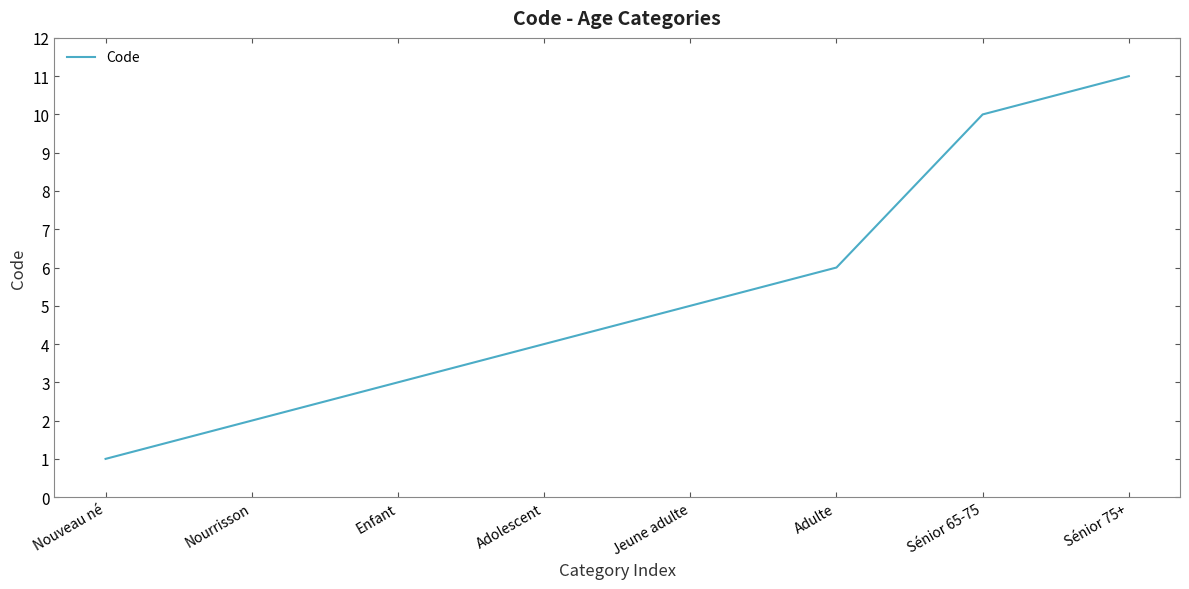

What is the change in value from Nouveau né to Nourrisson?

+1